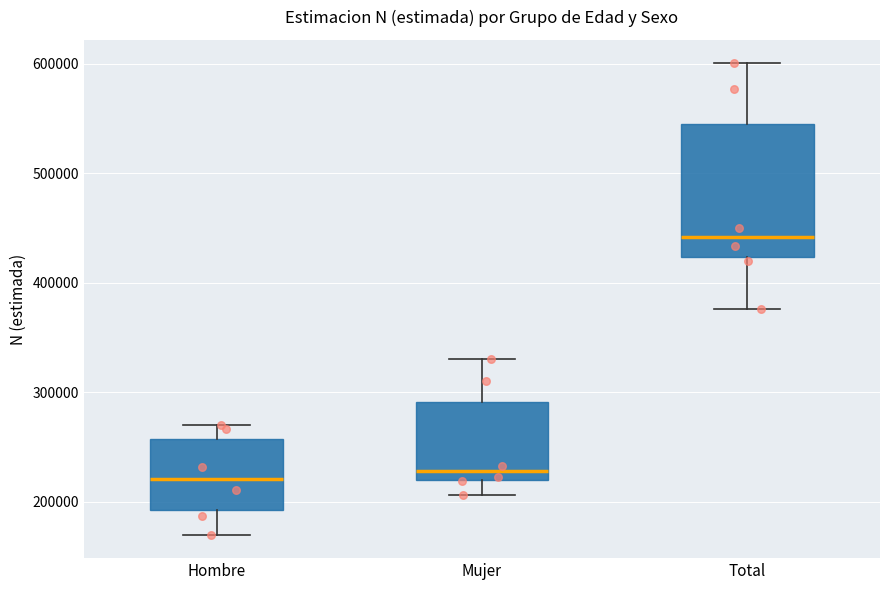

Which box is the tallest, from its lower edge to its upper edge?

Total